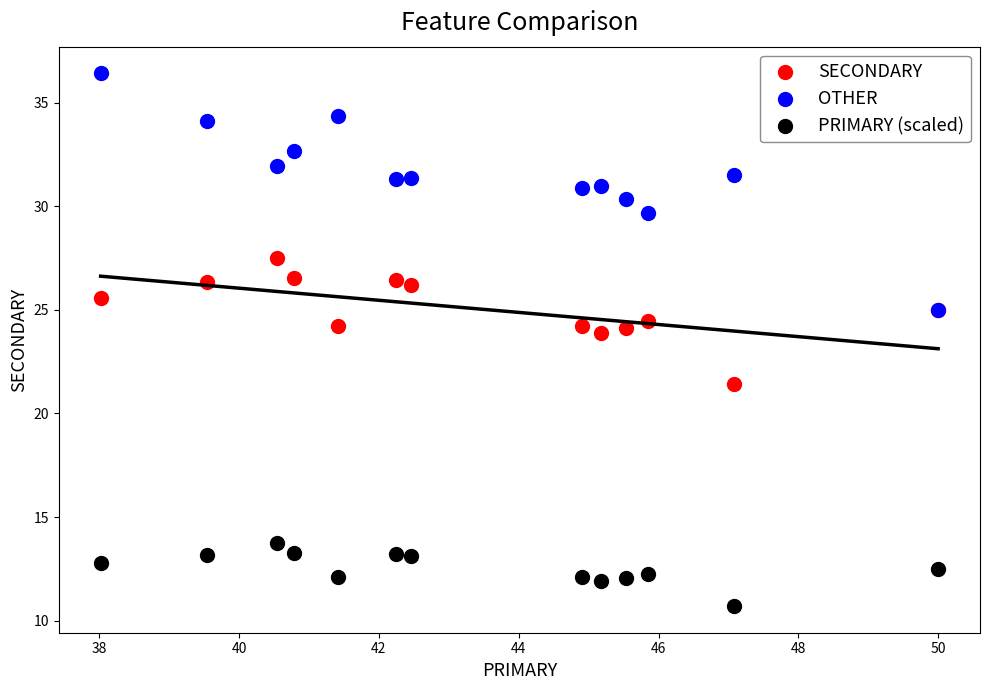

Which series reaches the minimum Y coordinate?

PRIMARY (scaled)